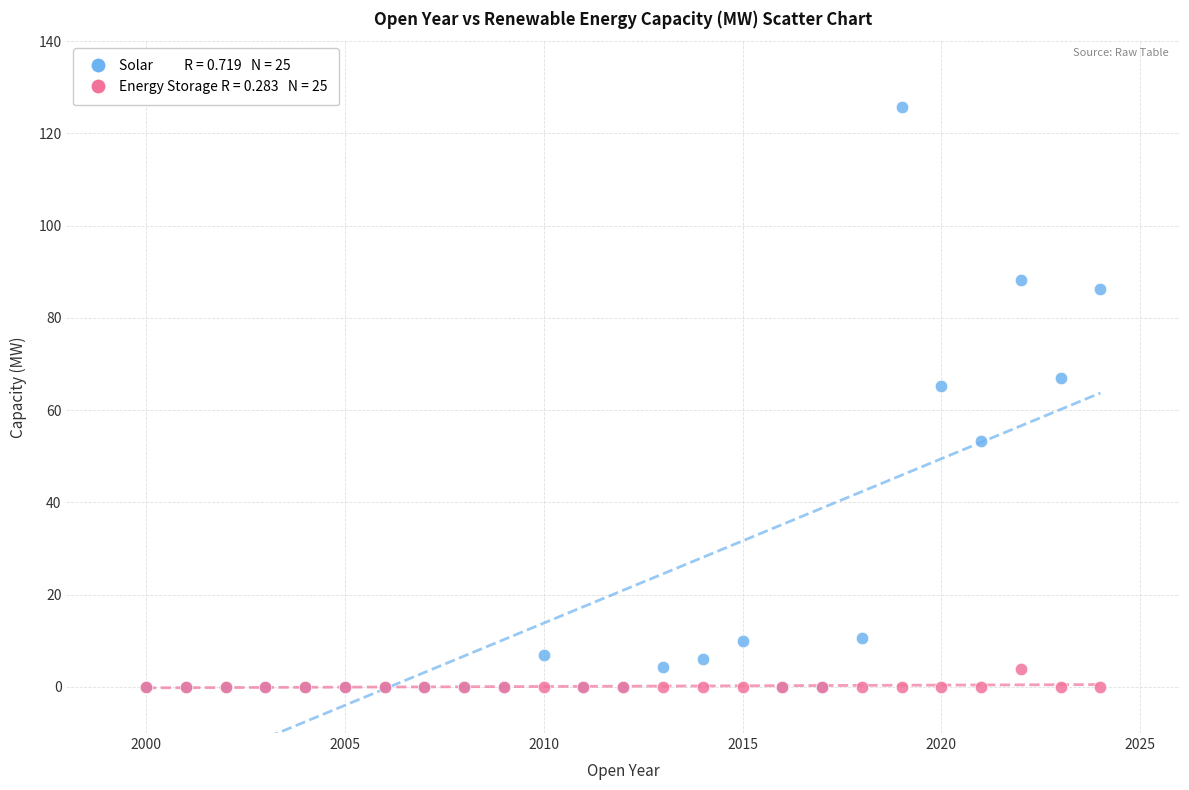

Across all series, what Y value is closest to 62?

65.3